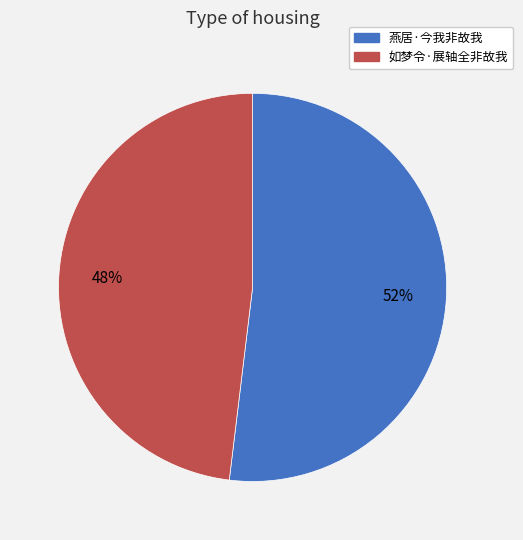

Is 燕居·今我非故我 the majority of the pie?

Yes